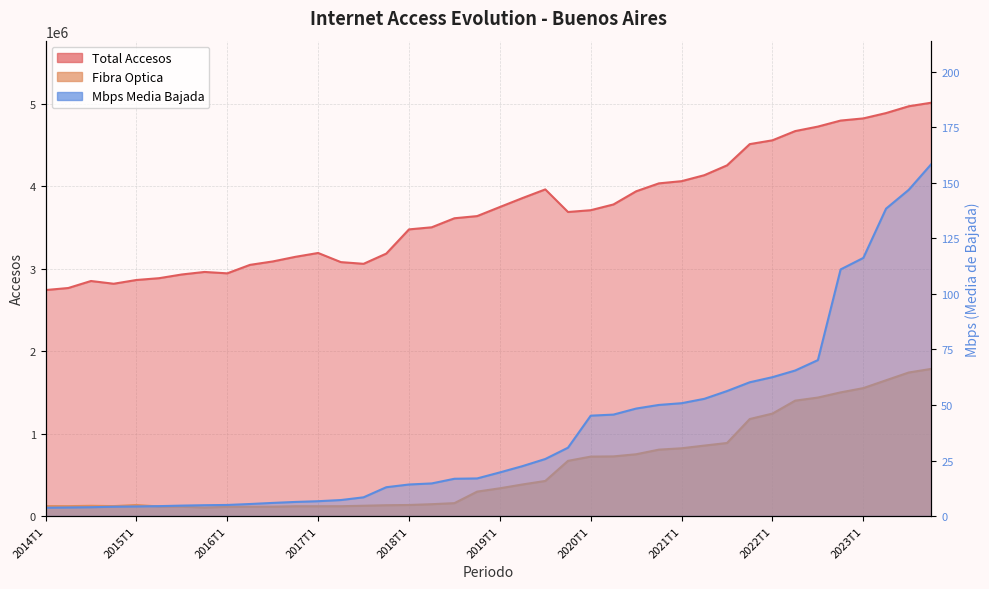

What is the spread (max minus min) of values at 2021T3?

4251552.7